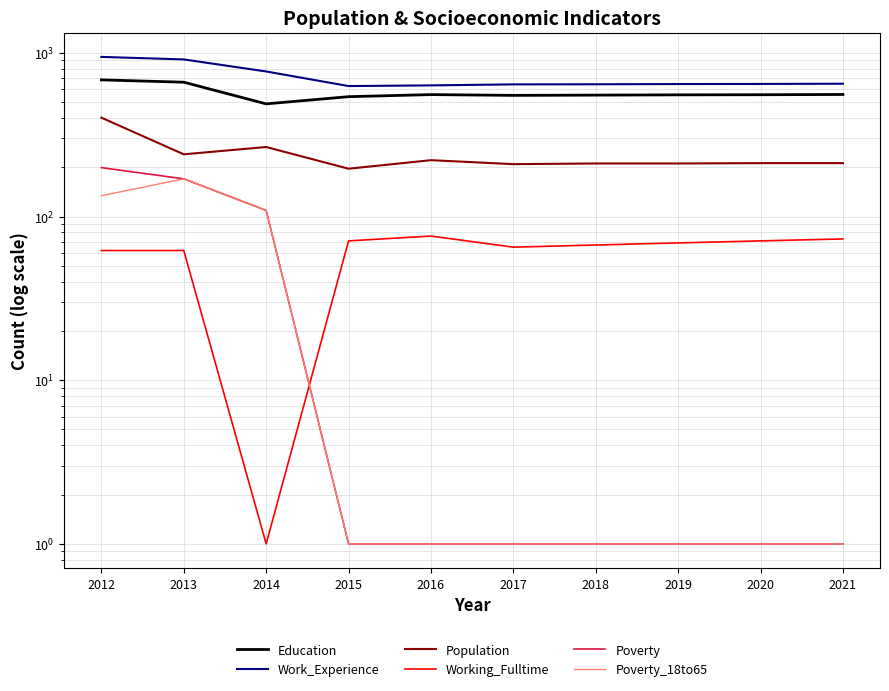

Rank the series by their maximum value, from highest to lowest.

Work_Experience, Education, Population, Poverty, Poverty_18to65, Working_Fulltime